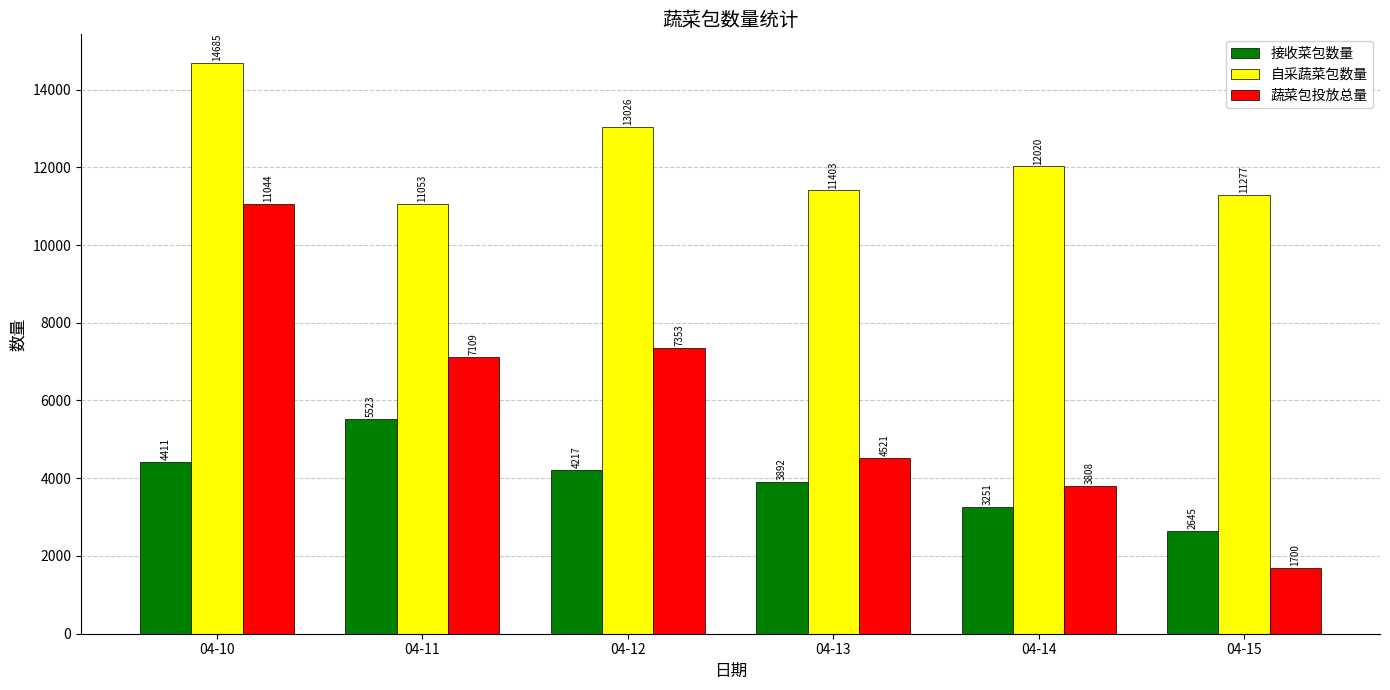

How many bars are there in each group?

3